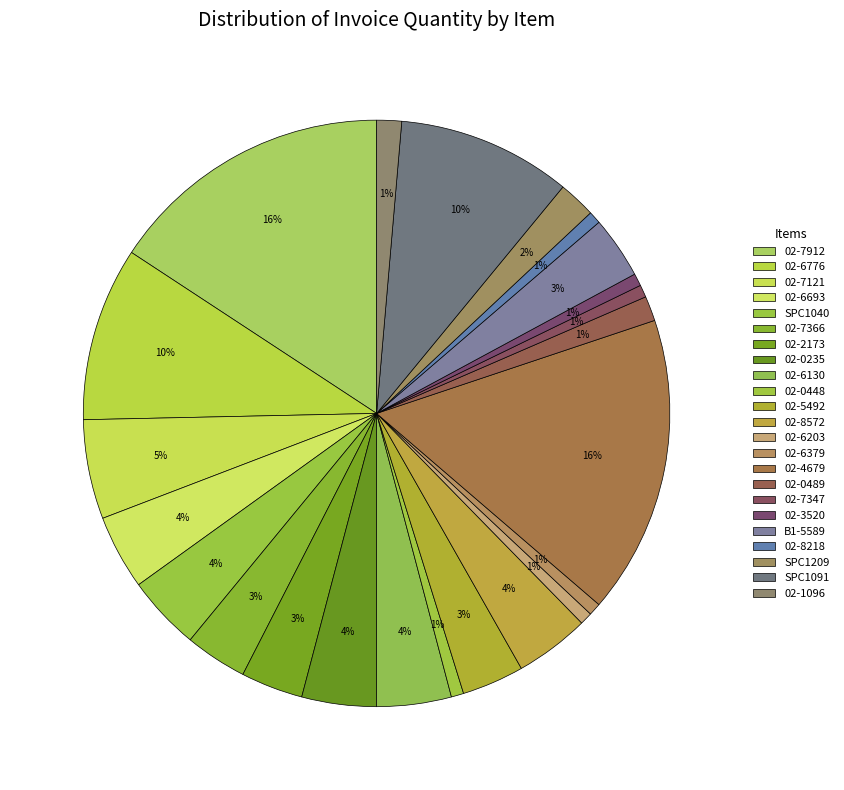

How many segments does this pie chart have?

23